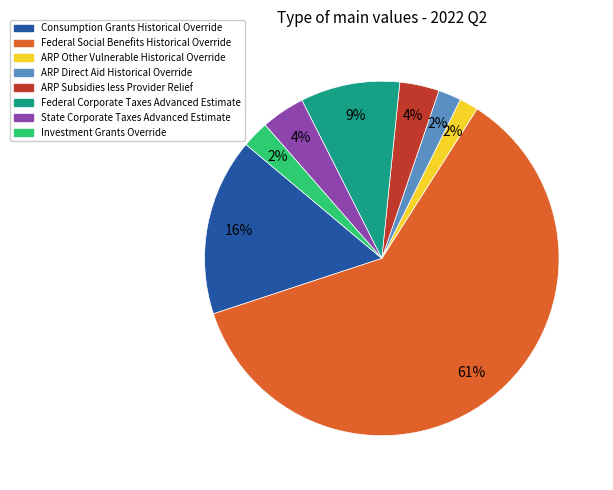

To the nearest percent, what is the difference between the ARP Other Vulnerable Historical Override and Federal Corporate Taxes Advanced Estimate slice percentages?

7%